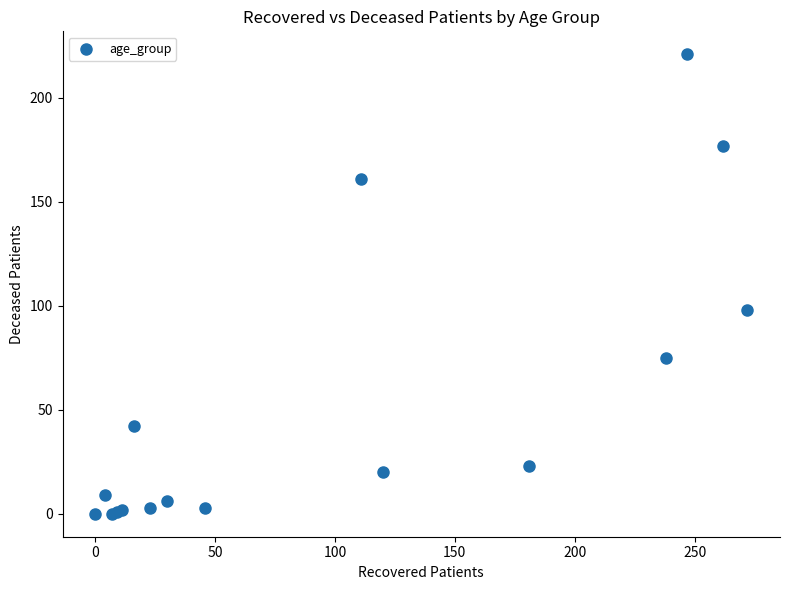

What Y value in the scatter plot is closest to 110?

98